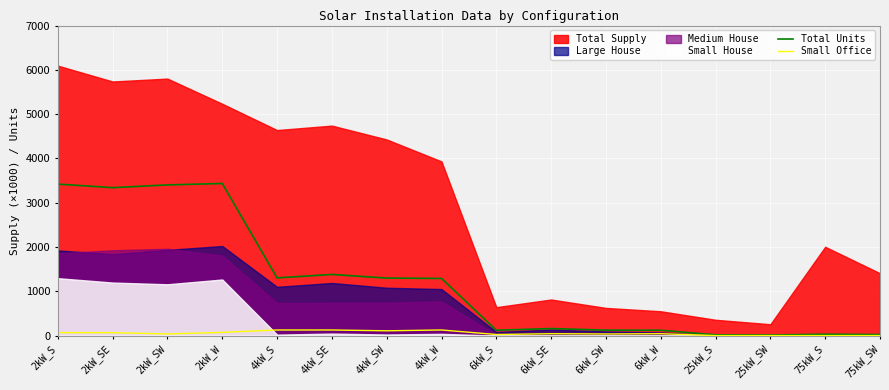

True or false: Total Units and Small Office cross at least once.

False